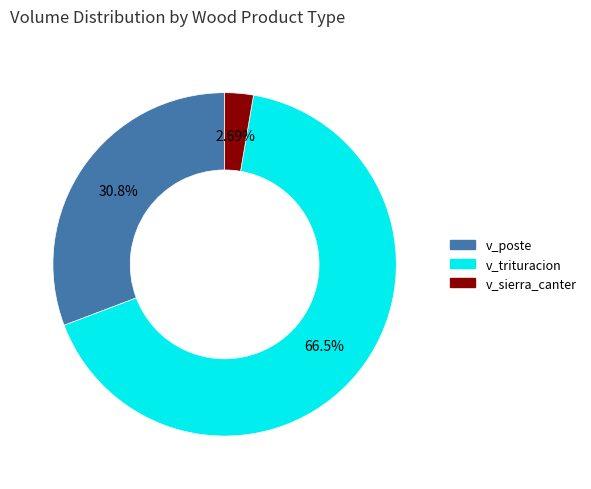

Is there a majority slice in this chart?

Yes